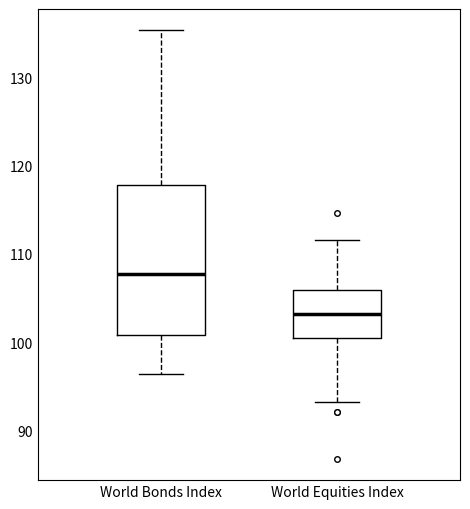

Reading left to right, read every box against the y-axis: the position of its median line, the range the box covers, and the ends of its whiskers. The values are not printed on the chart, so give them approximately, as read against the axis.

World Bonds Index: median 108, box 101 to 118, whiskers 96 to 135
World Equities Index: median 103, box 100 to 106, whiskers 93 to 112